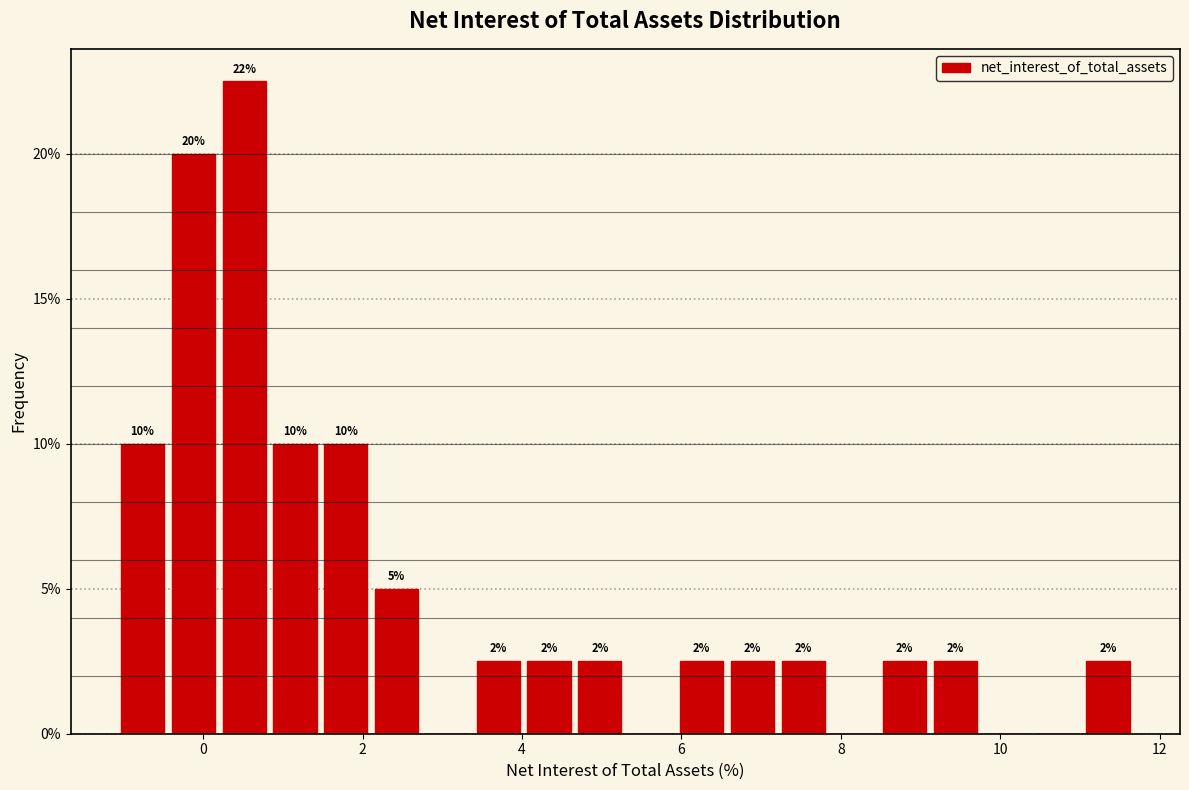

Read against the x-axis, roughly where is the centre of the tallest bar?

0.6